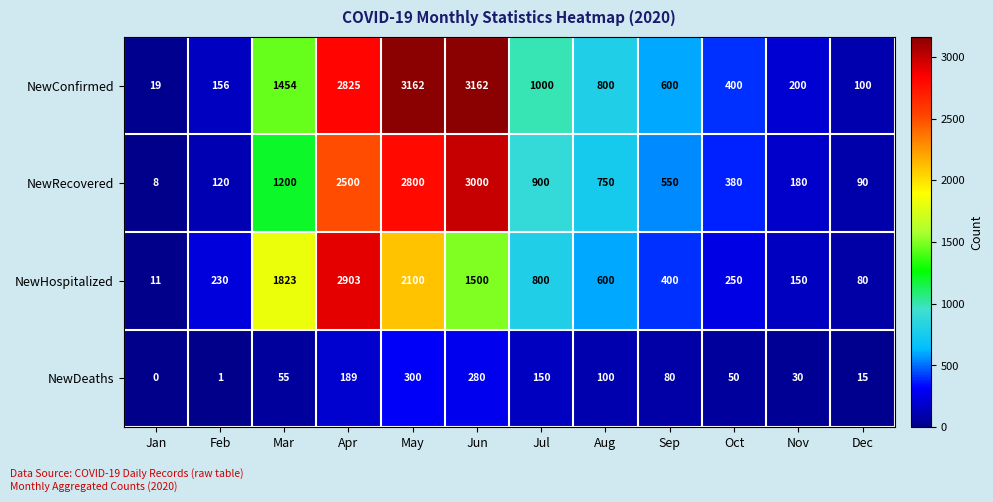

What is the maximum value for NewRecovered?

3000